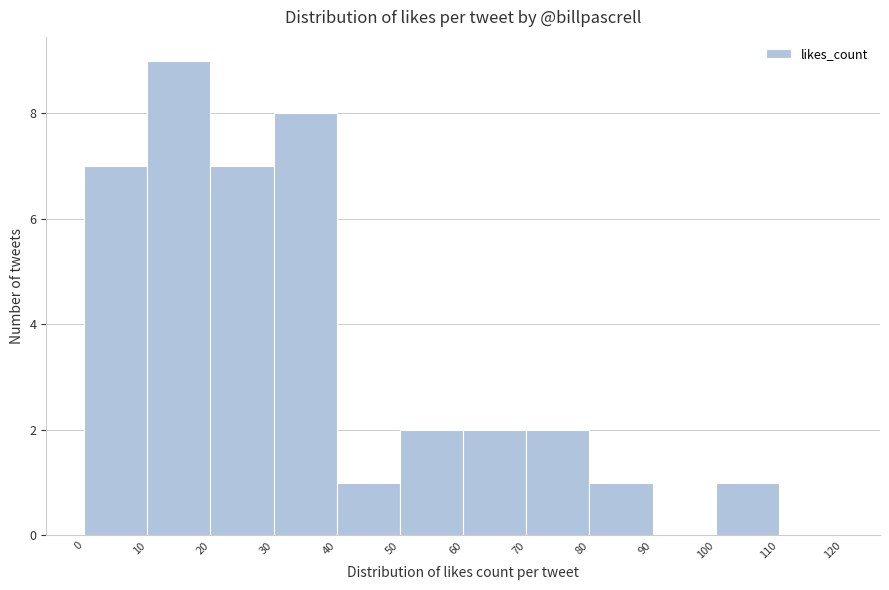

Reading left to right, transcribe this chart: for each bar, give the range it covers on the x-axis and its height. The values are not printed on the chart, so give them approximately, as read against the axis.

0 to 10: 7
10 to 20: 9
20 to 30: 7
30 to 40: 8
40 to 50: 1
50 to 60: 2
60 to 70: 2
70 to 80: 2
80 to 90: 1
90 to 100: 0
100 to 110: 1
110 to 120: 0